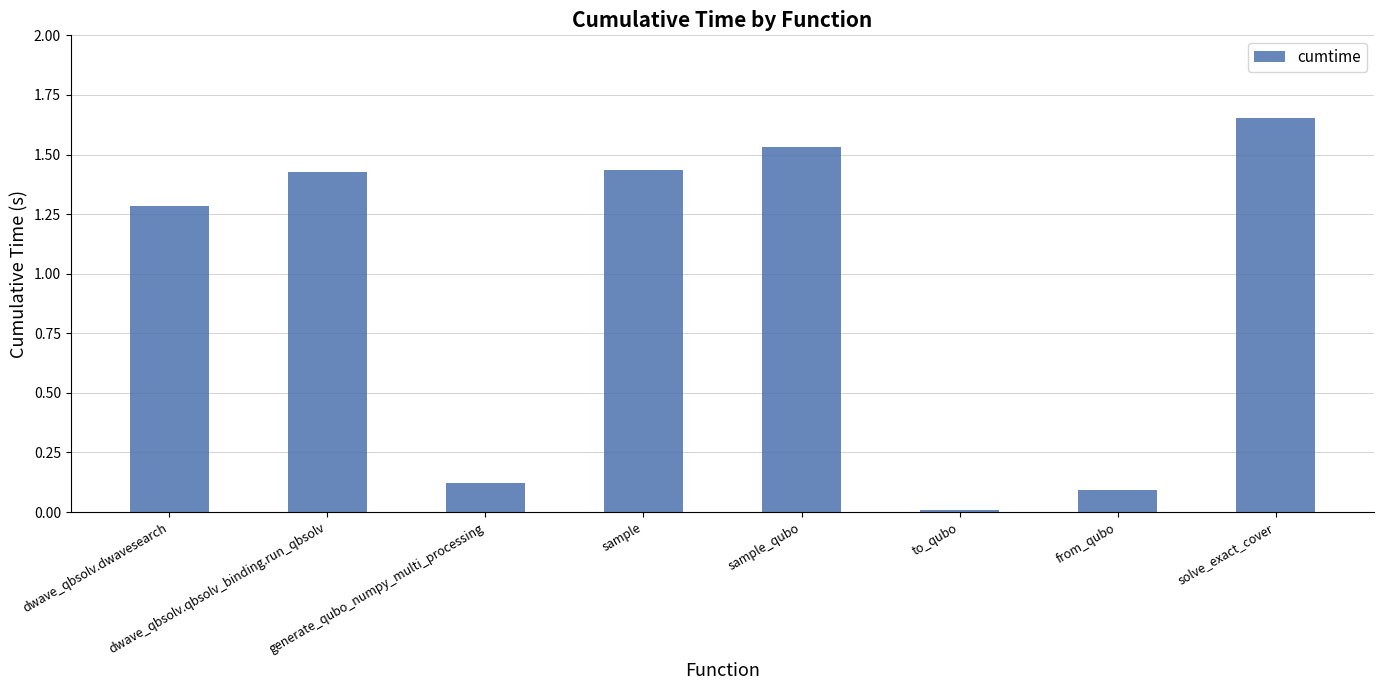

Approximately how many times larger is the value at dwave_qbsolv.qbsolv_binding.run_qbsolv compared to dwave_qbsolv.dwavesearch?

1.1